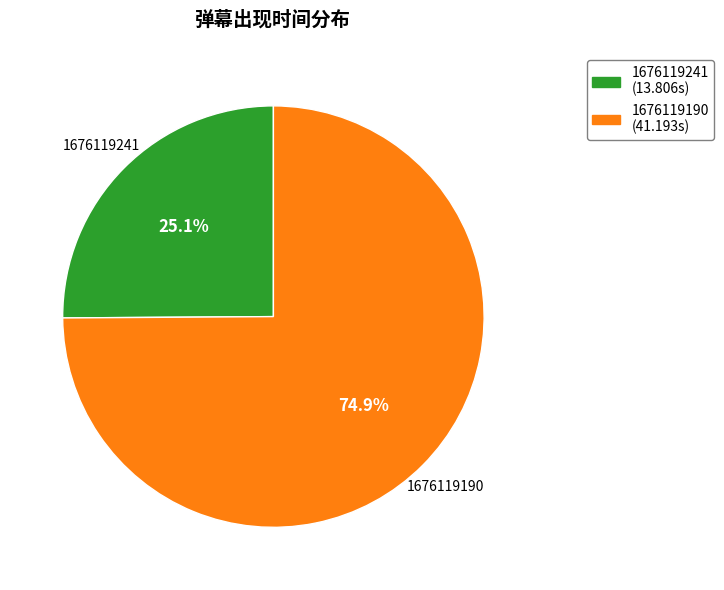

Count the number of slices in the pie.

2